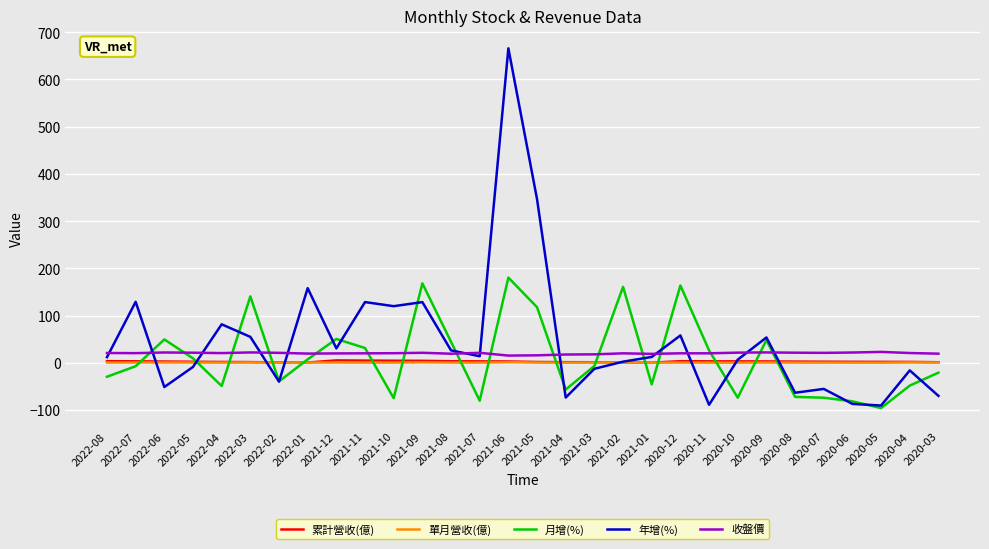

What is the maximum value shown in the chart?

665.8